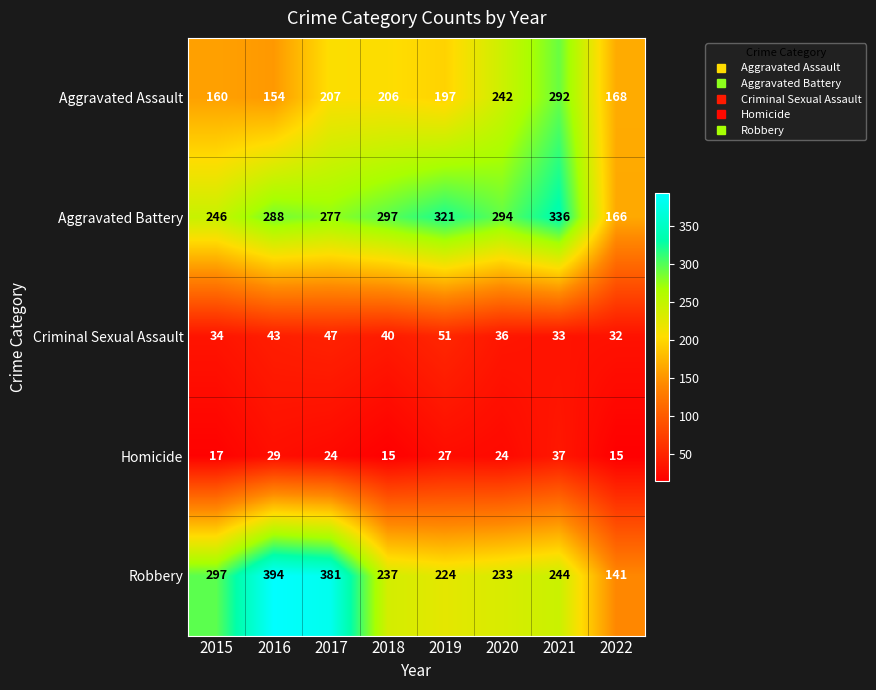

At which category is the sum across all series the highest?

2021